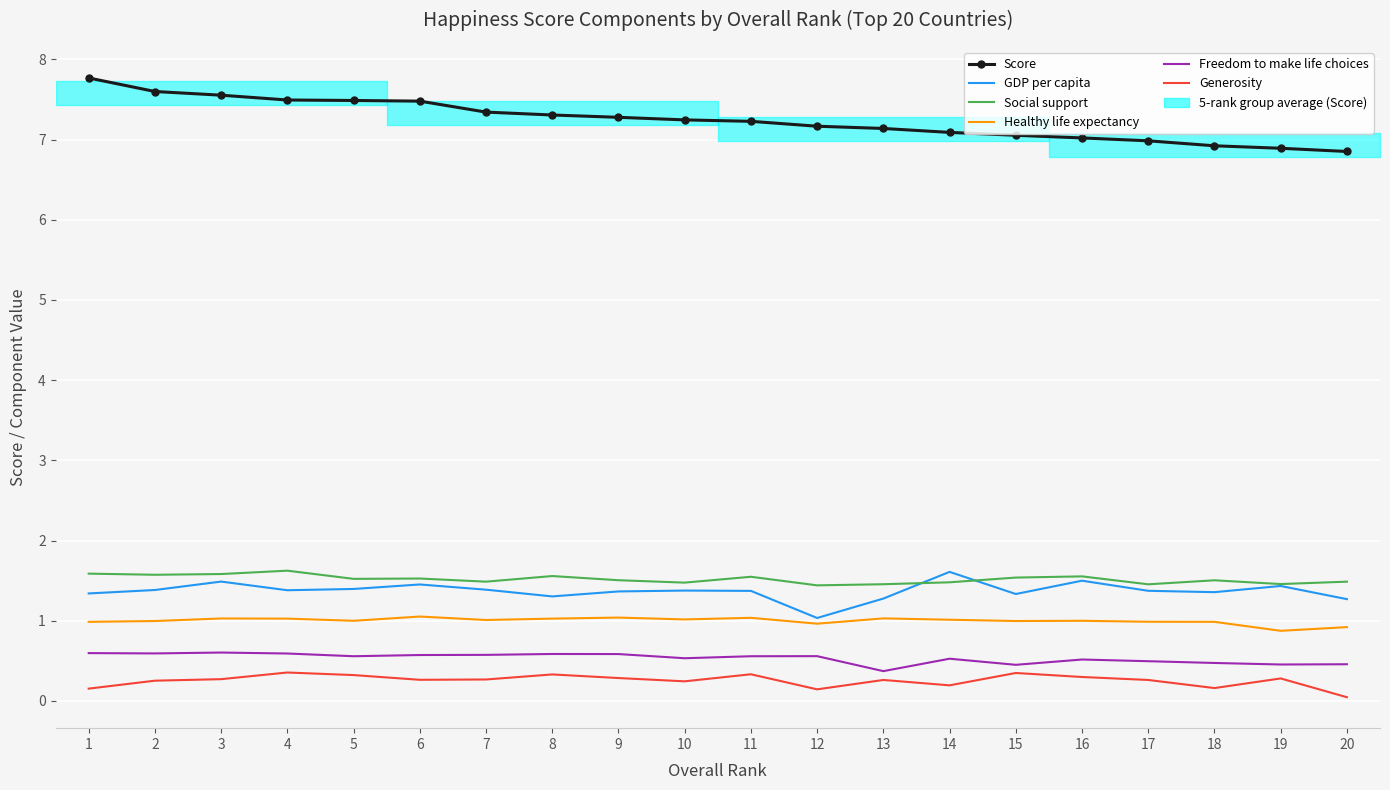

What is the total value across all series at 11?

12.1